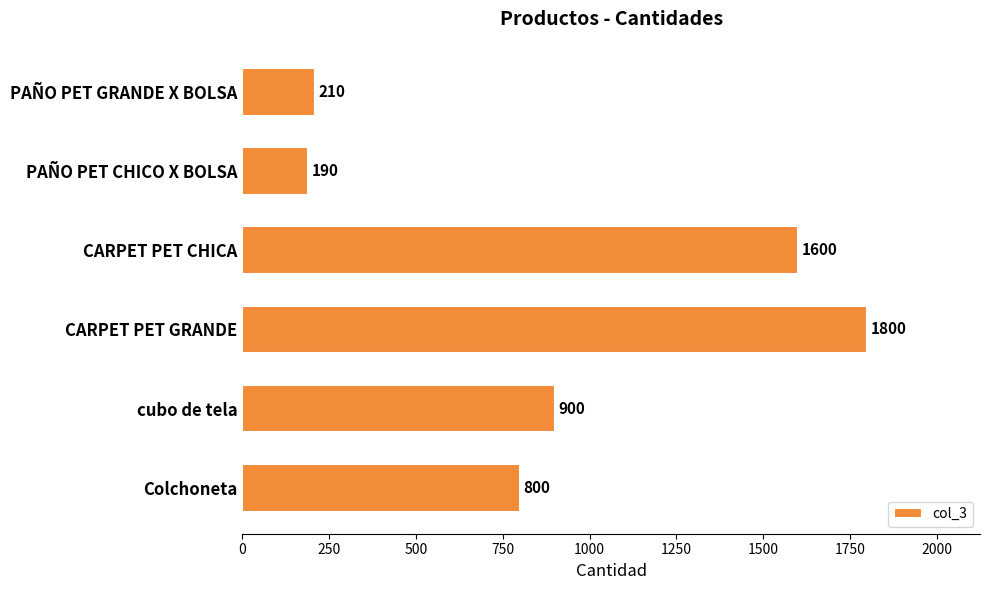

True or false: the data shows 190 at PAÑO PET CHICO X BOLSA.

True